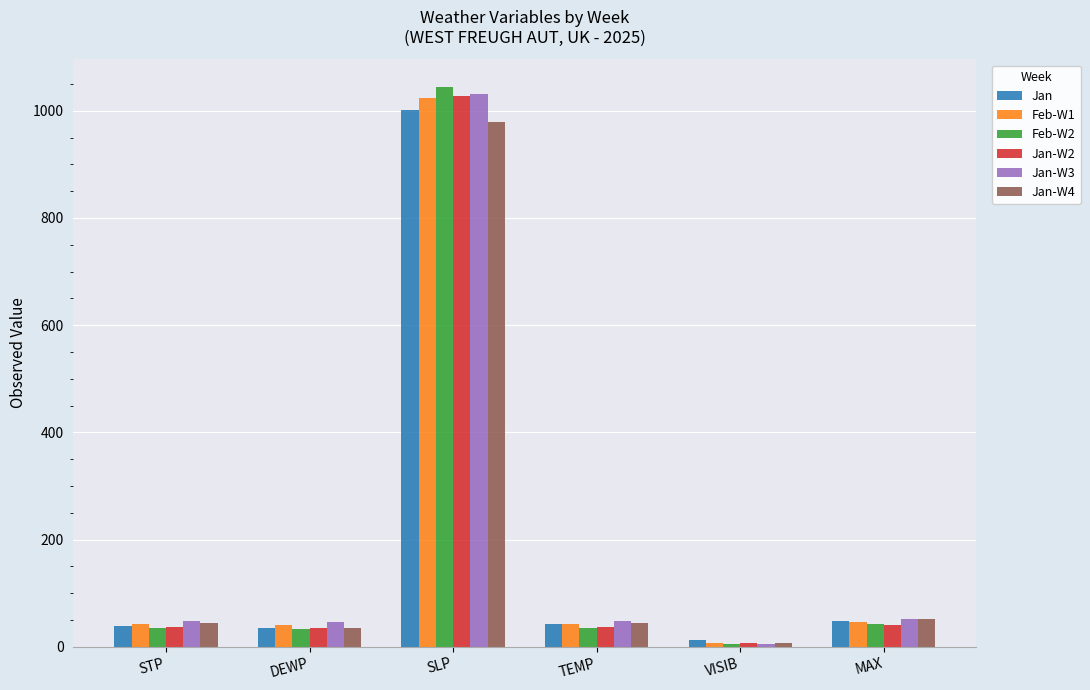

What is the spread (max minus min) of values at DEWP?

13.1